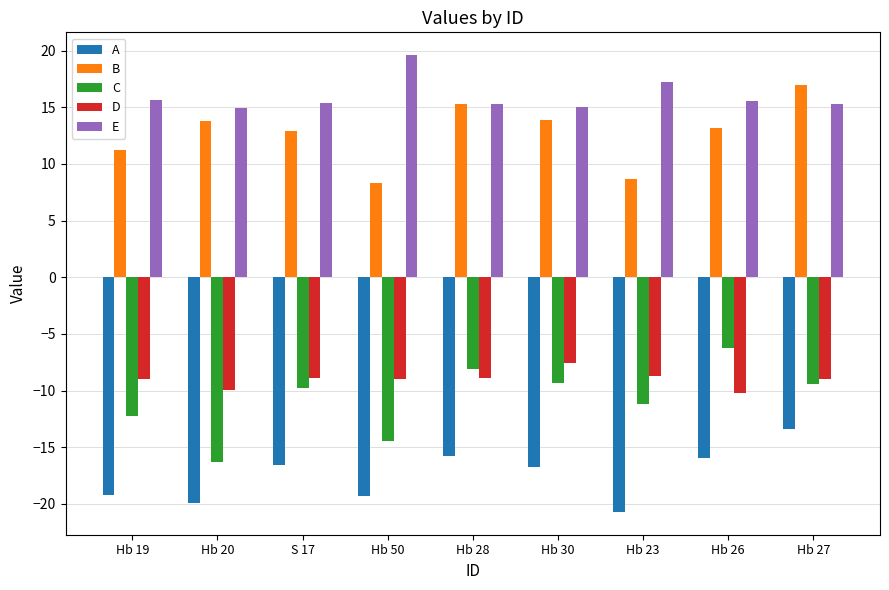

What is the total value across all series at Hb 30?

-4.7